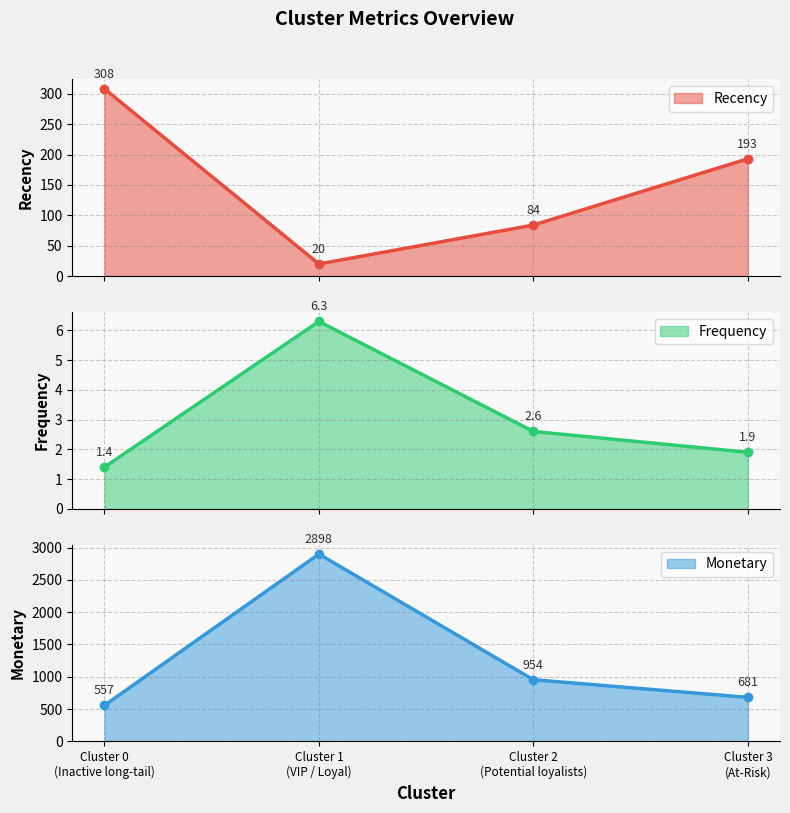

How many interior local valleys does the Recency series have?

1